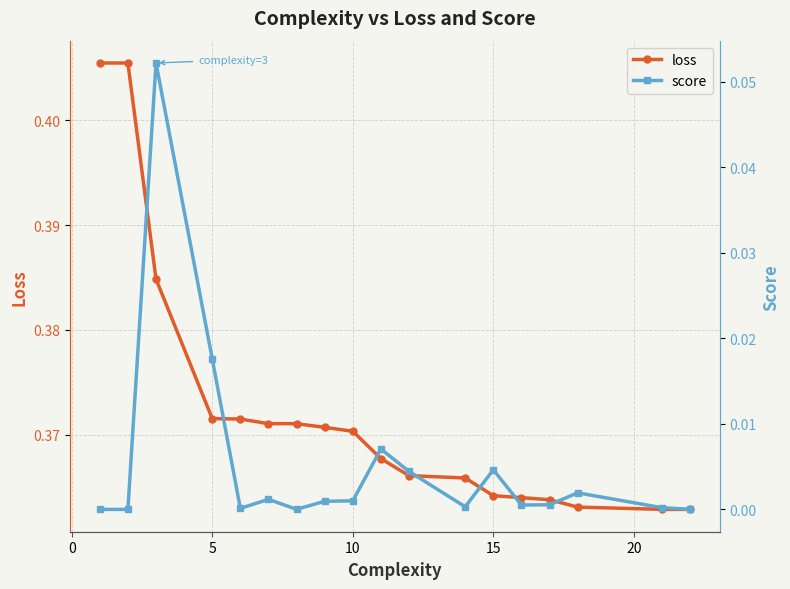

How many loss values are between 0 and 1?

18